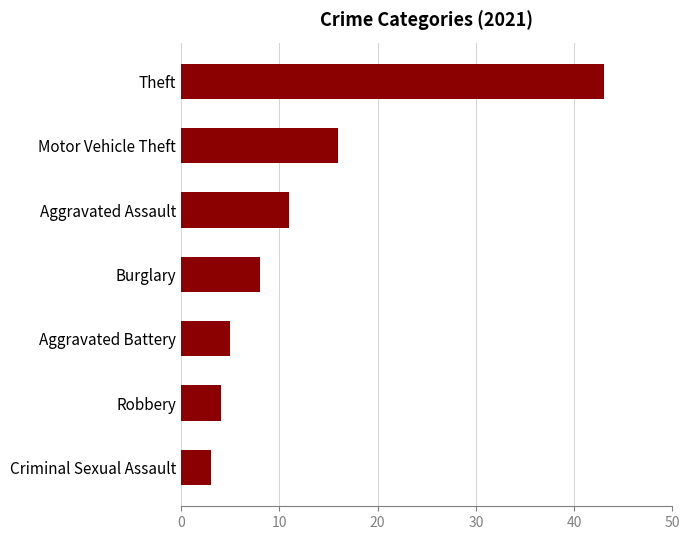

List the labels in order of value, smallest first.

Criminal Sexual Assault, Robbery, Aggravated Battery, Burglary, Aggravated Assault, Motor Vehicle Theft, Theft